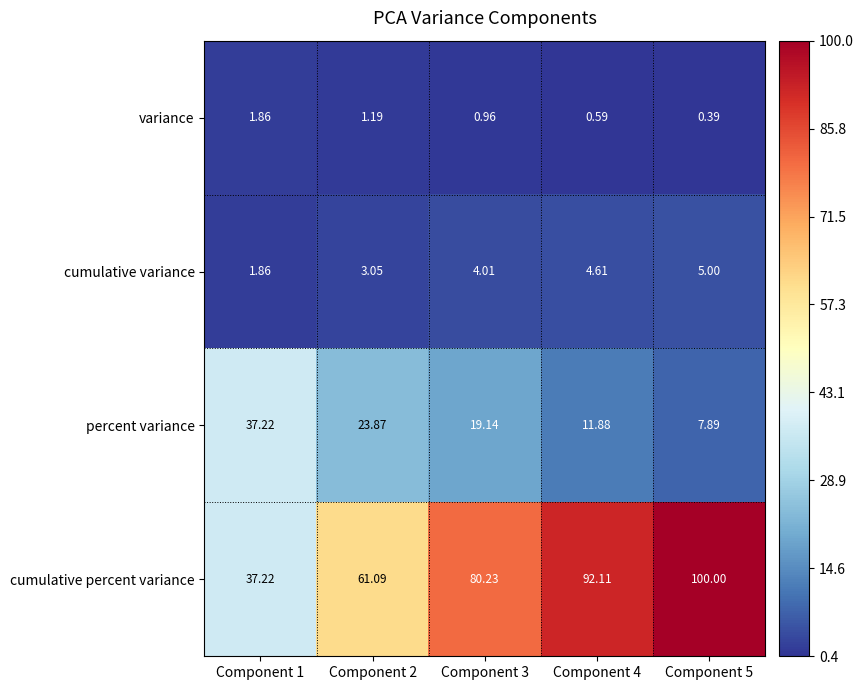

Which series has the largest total across all categories?

cumulative percent variance